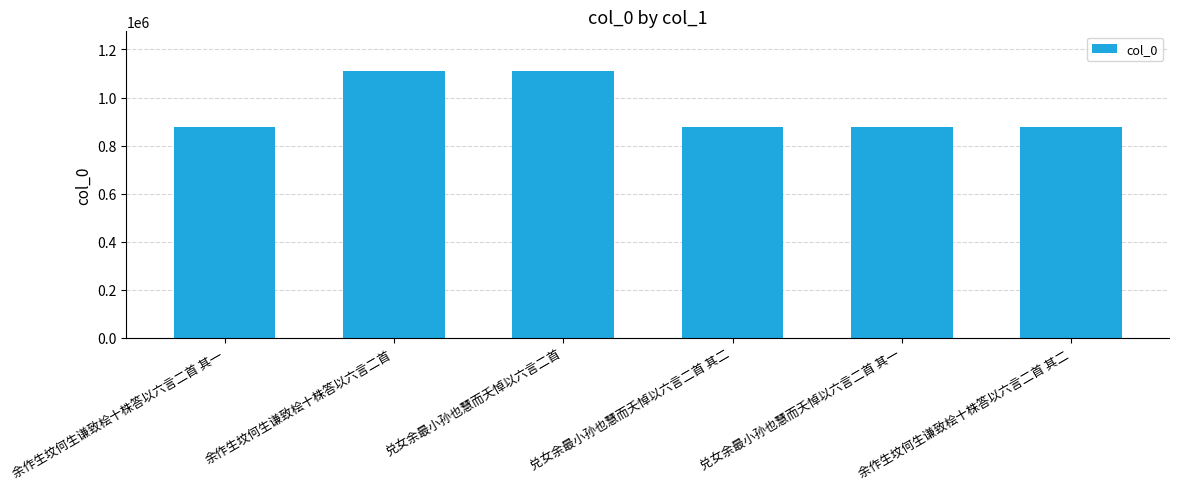

Are the bars grouped side by side (vs. stacked)?

No